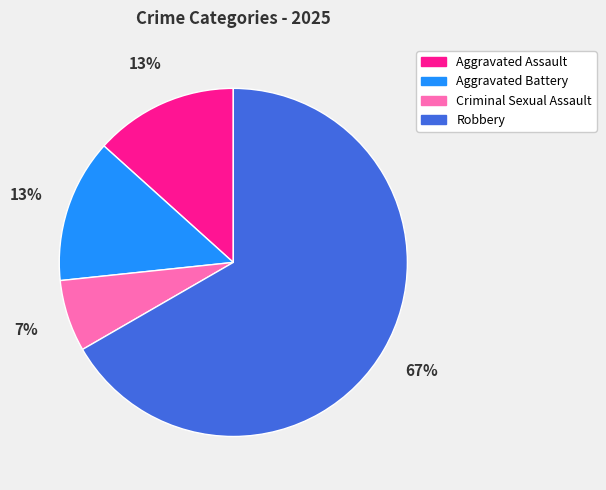

Do Criminal Sexual Assault and Robbery together represent more than half of the pie?

Yes